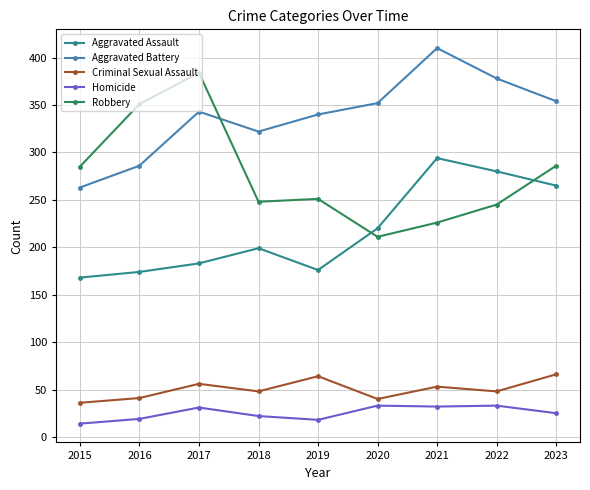

Which series has the widest spread of values?

Robbery